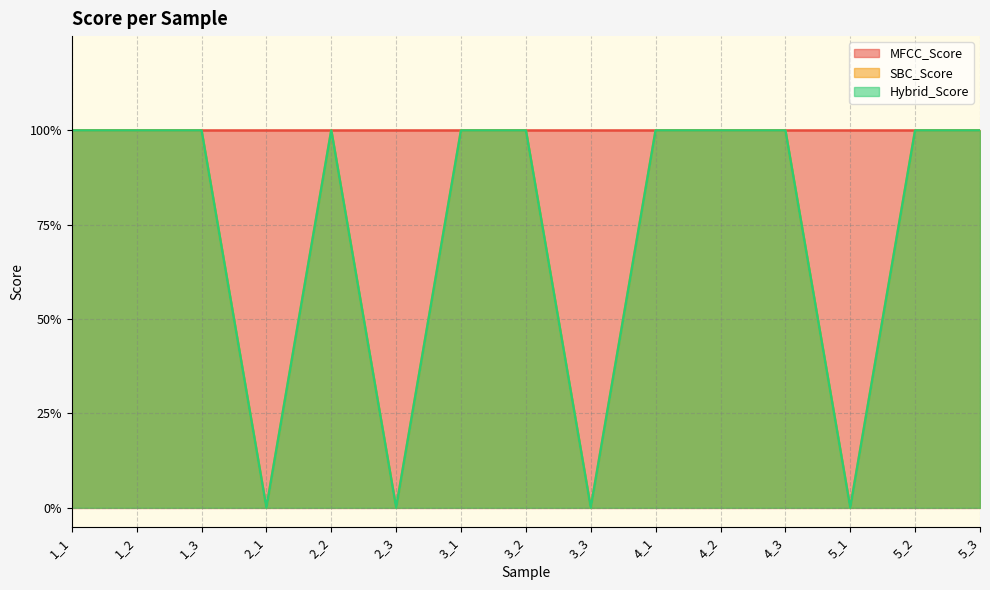

What is the difference between the second highest and second lowest values in the SBC_Score series?

1